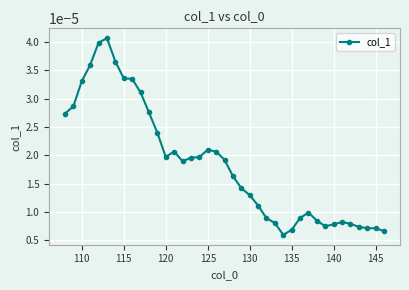

Is this an area chart (filled region under the line)?

No